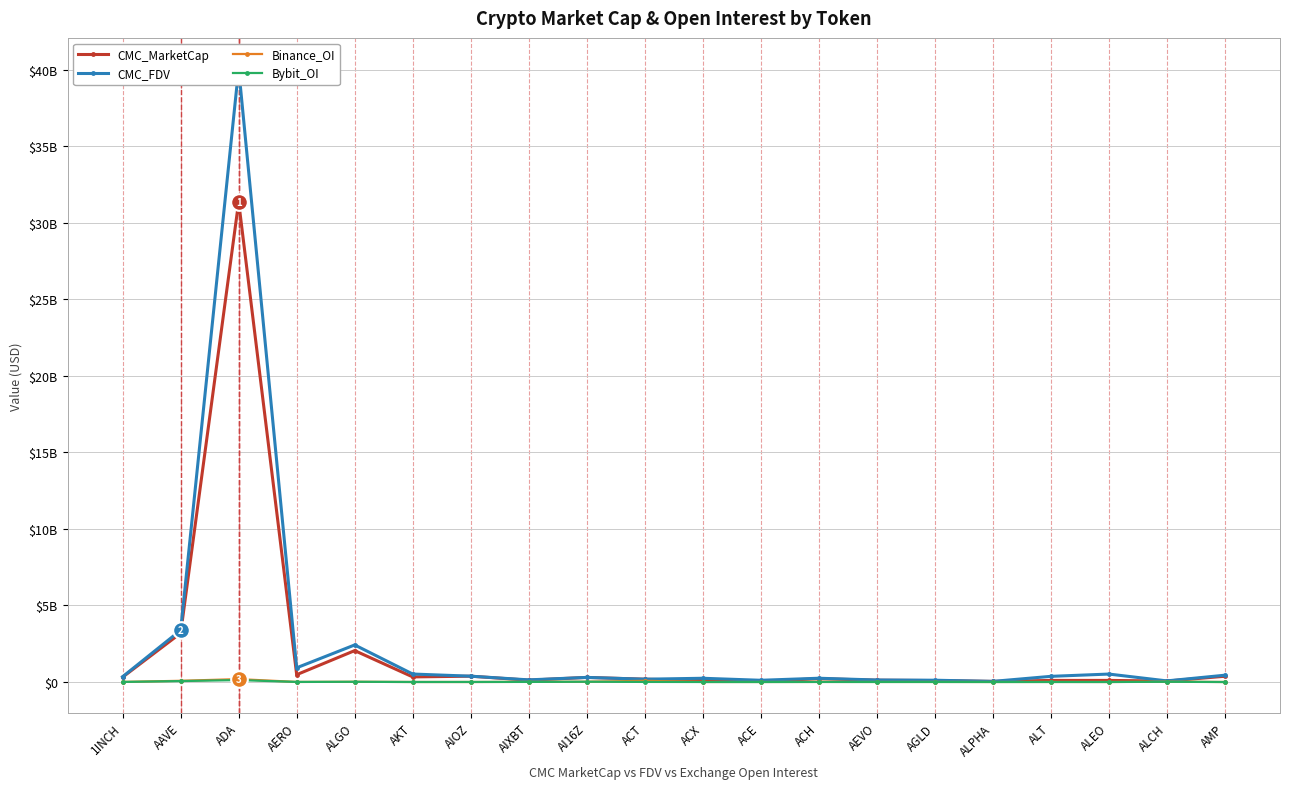

At how many categories does at least one series exceed 33582737887?

1